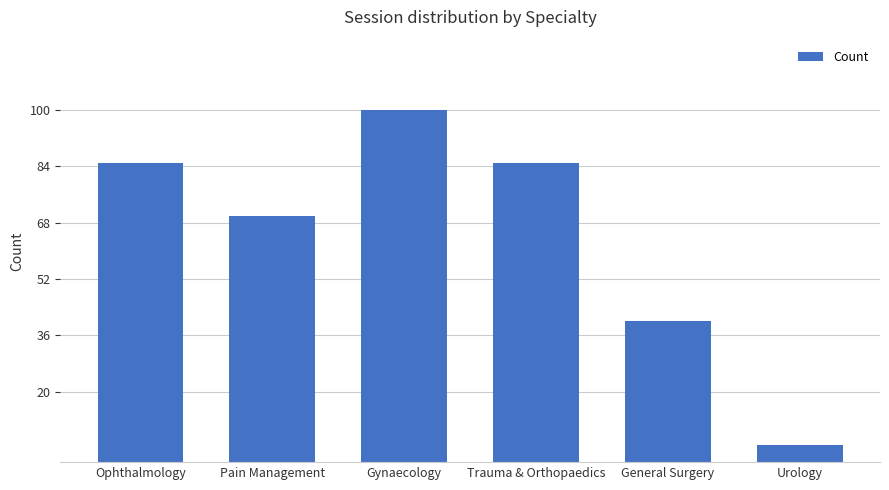

What is the approximate value at Gynaecology?

100